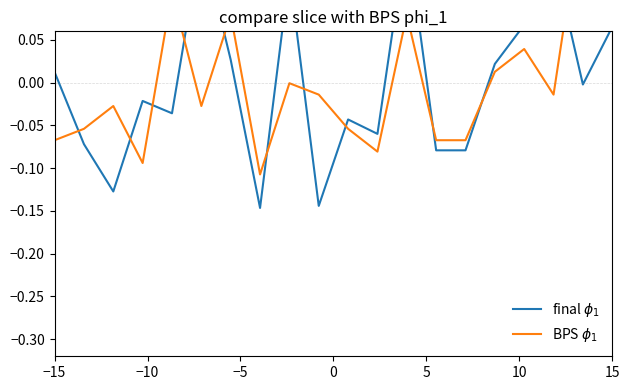

In BPS $\phi_1$, how many points are higher than both neighbors (excluding endpoints)?

7